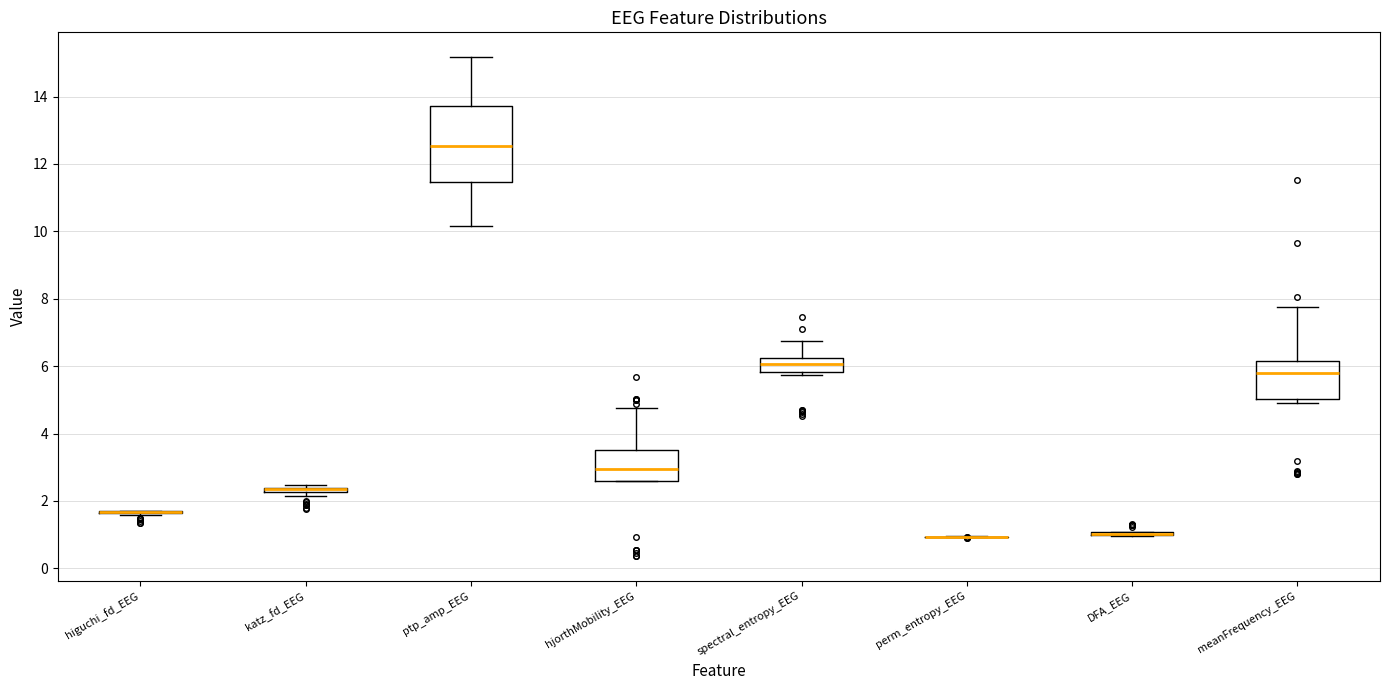

Comparing the boxes themselves (not the whiskers), which one is the tallest?

ptp_amp_EEG